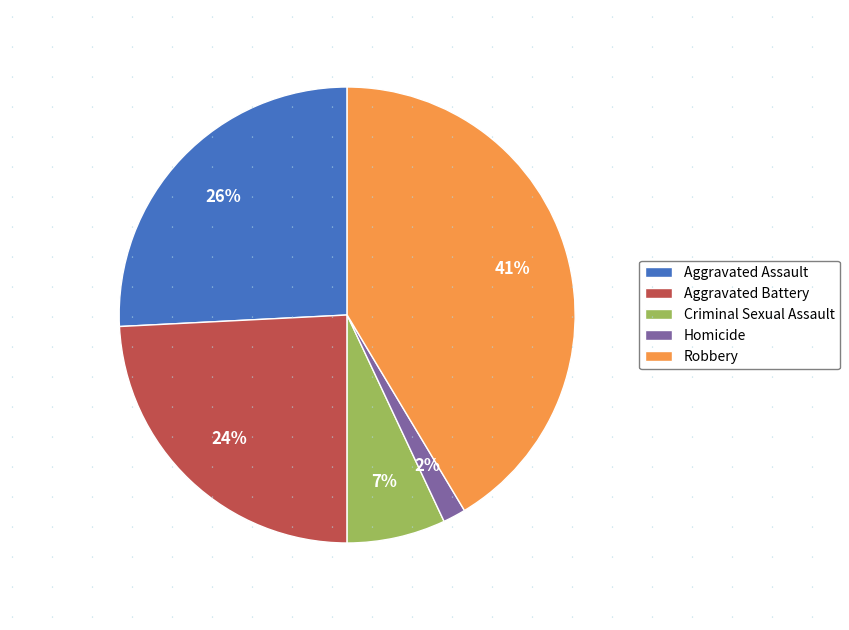

What is the largest slice in the pie chart?

Robbery